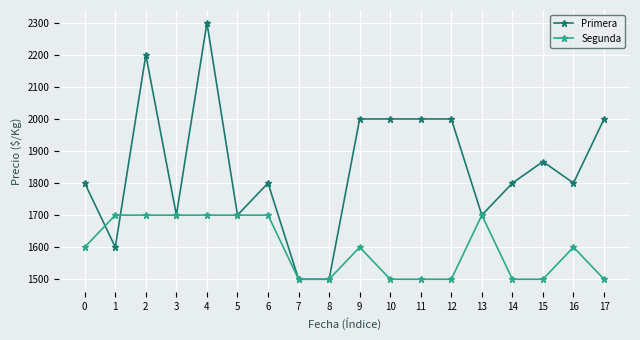

Reading right to left, list all the values displayed in this chart.

Primera: 2000	1800	1867	1800	1700	2000	2000	2000	2000	1500	1500	1800	1700	2300	1700	2200	1600	1800
Segunda: 1500	1600	1500	1500	1700	1500	1500	1500	1600	1500	1500	1700	1700	1700	1700	1700	1700	1600